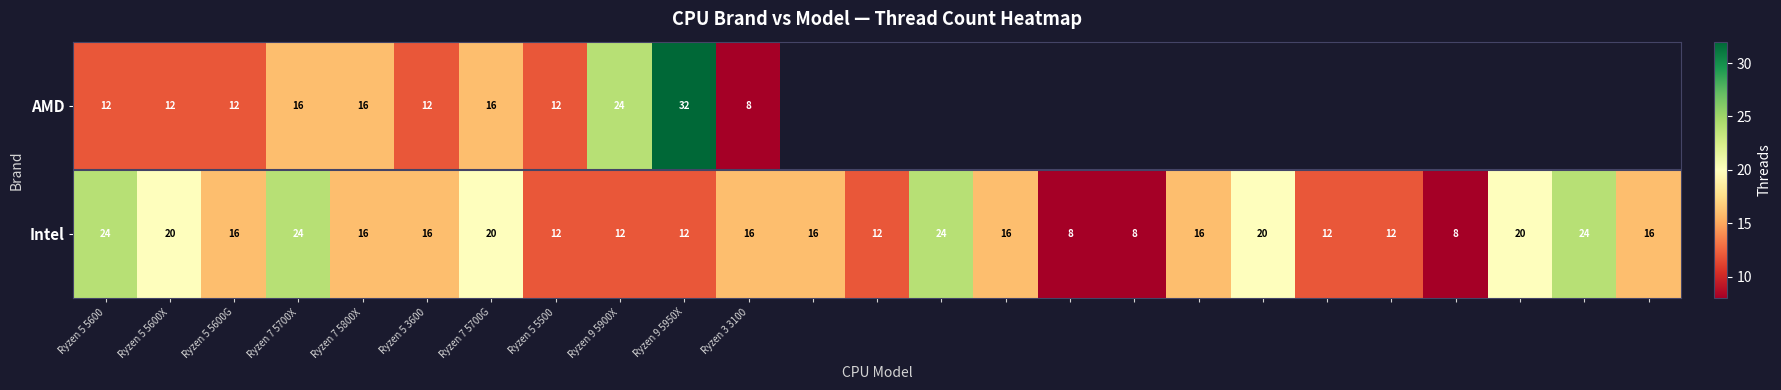

What is the highest value of the Intel series?

24